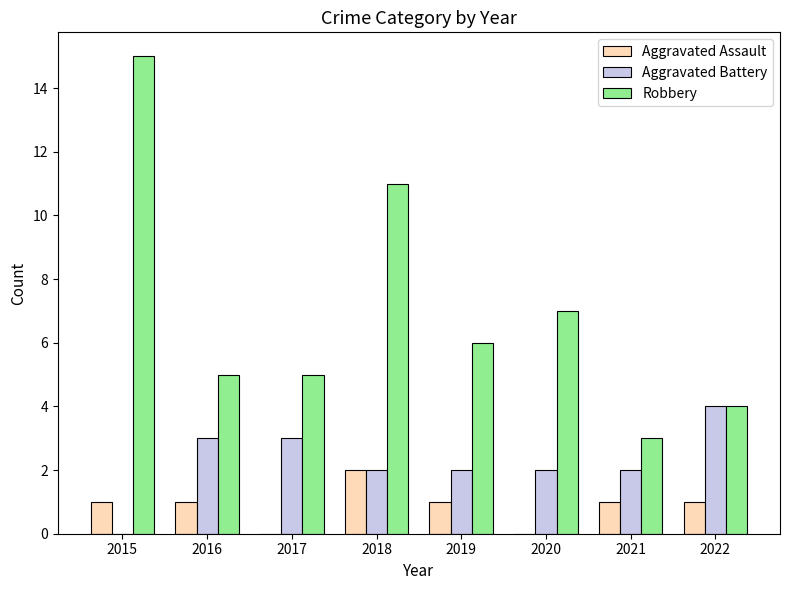

What is the maximum value shown in the chart?

15